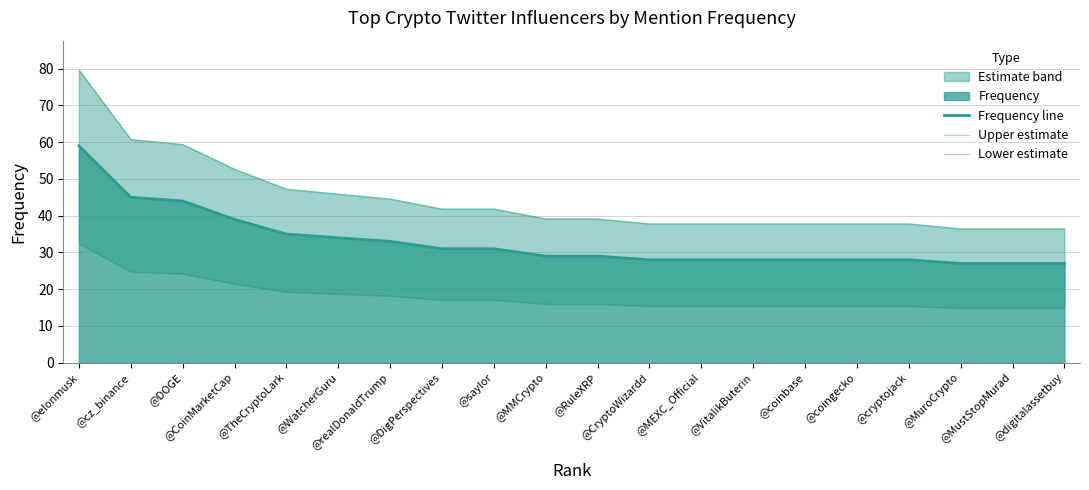

Between @cz_binance and @saylor, which series saw the biggest shift?

Upper estimate